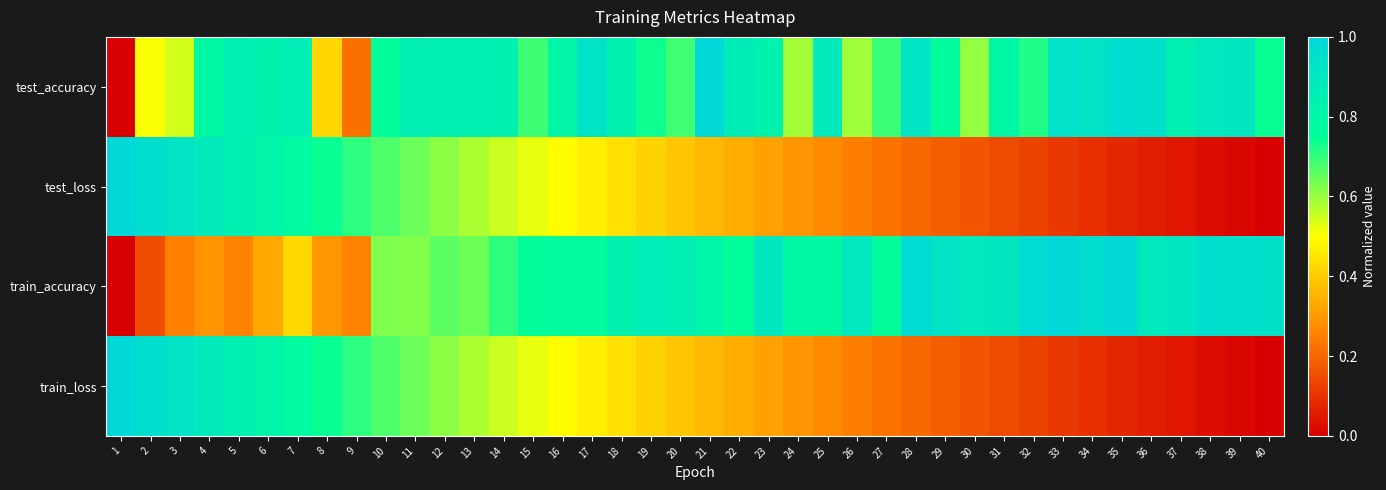

At which category does the chart reach its minimum across all series?

1